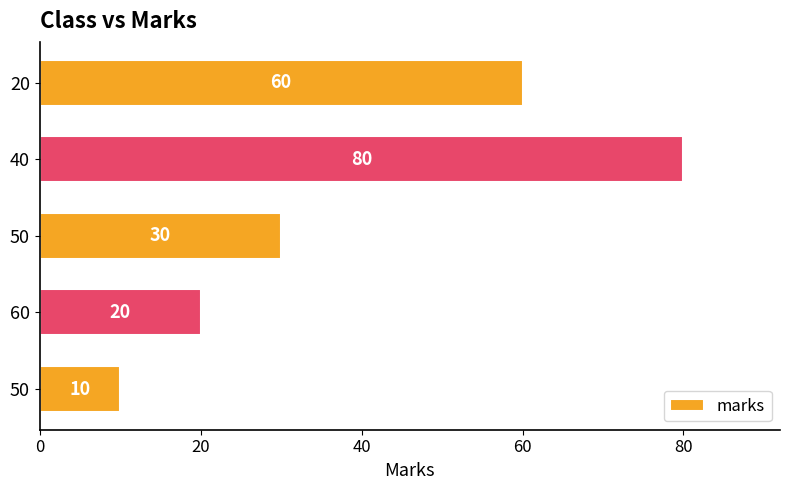

How many values are below 30?

2